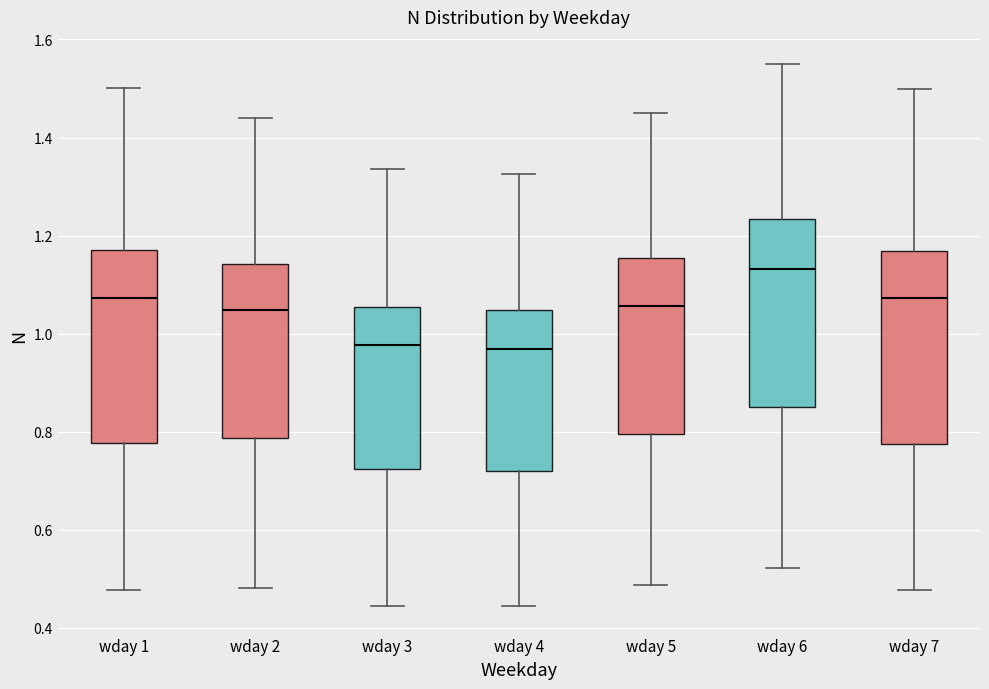

Reading left to right, transcribe this box plot: for each box, give where its median line is, the range the box spans, and where its two whiskers end, as read against the y-axis. The values are not printed on the chart, so give them approximately, as read against the axis.

wday 1: median 1.08, box 0.78 to 1.18, whiskers 0.48 to 1.50
wday 2: median 1.04, box 0.78 to 1.14, whiskers 0.48 to 1.44
wday 3: median 0.98, box 0.72 to 1.06, whiskers 0.44 to 1.34
wday 4: median 0.96, box 0.72 to 1.04, whiskers 0.44 to 1.32
wday 5: median 1.06, box 0.80 to 1.16, whiskers 0.48 to 1.46
wday 6: median 1.14, box 0.84 to 1.24, whiskers 0.52 to 1.56
wday 7: median 1.08, box 0.78 to 1.16, whiskers 0.48 to 1.50